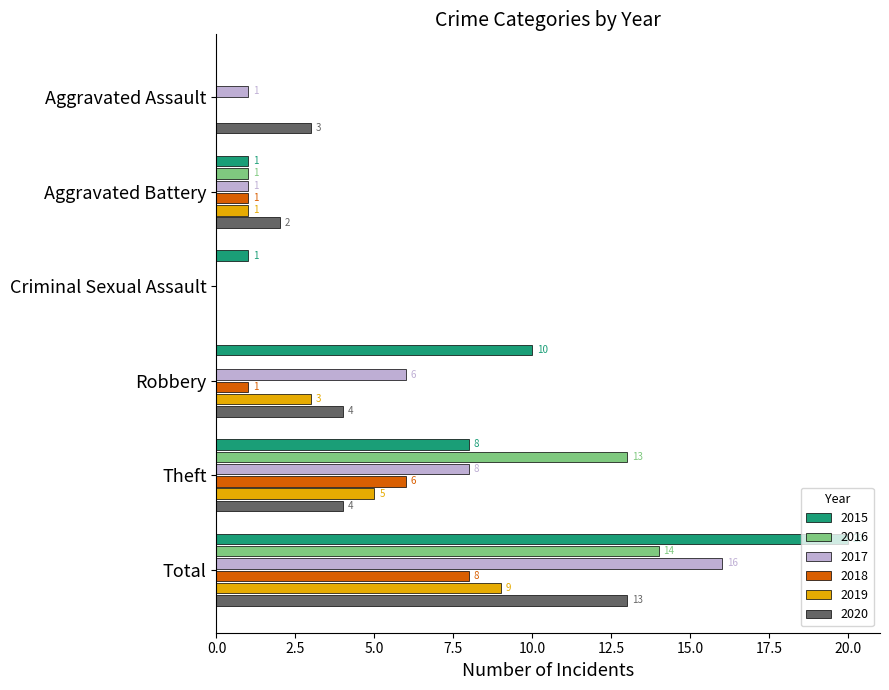

Which category has the highest value in the 2019 series?

Total